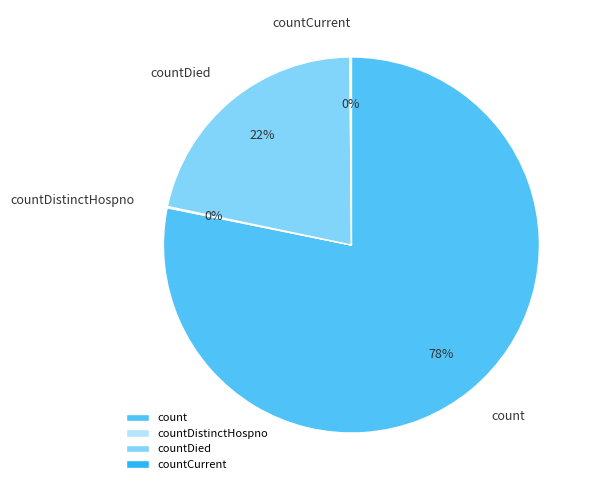

Which has a higher value, count or countDied?

count